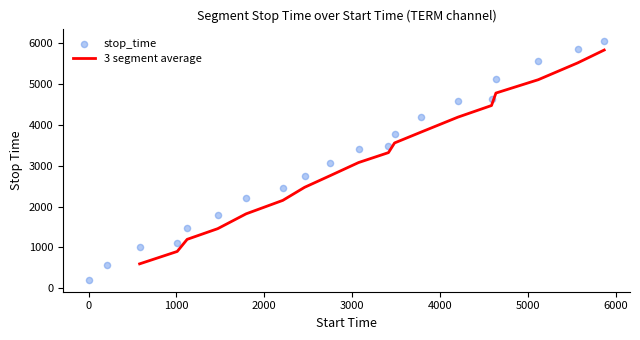

What is the change in value from 1470 to 4587?

+2844